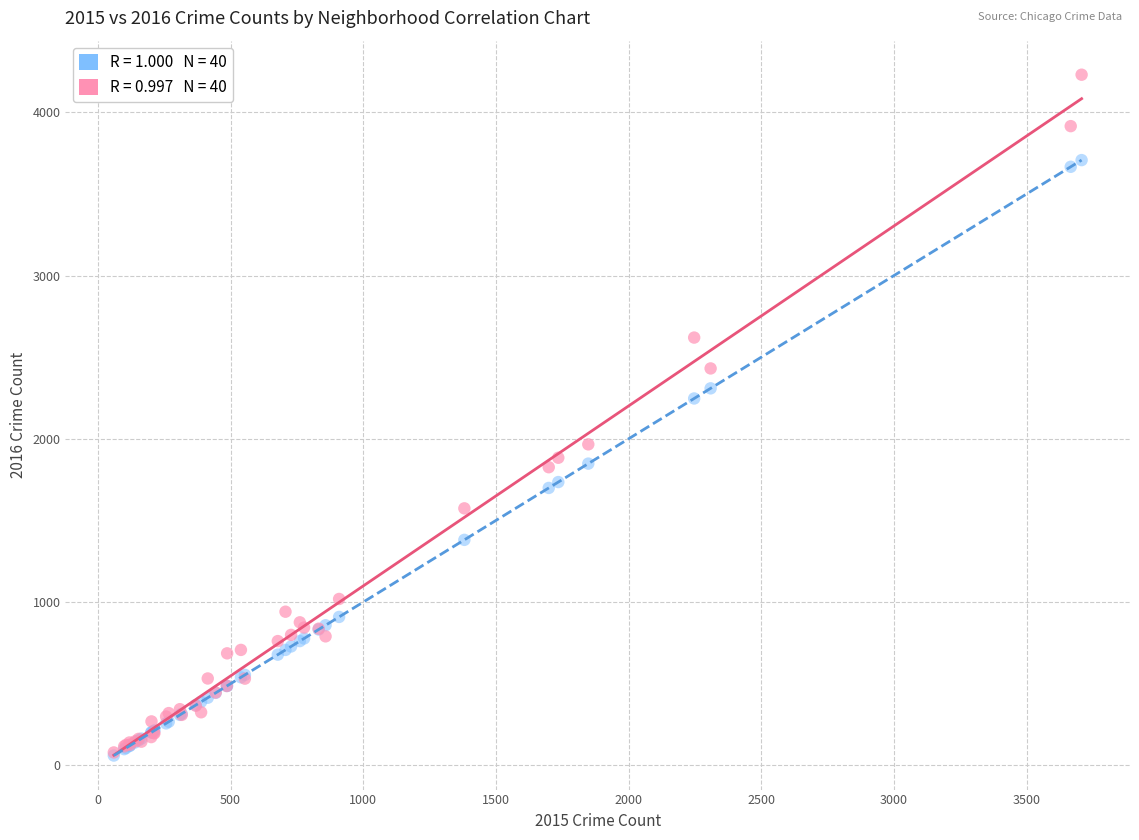

Across all series, what Y value is closest to 2145?

2247